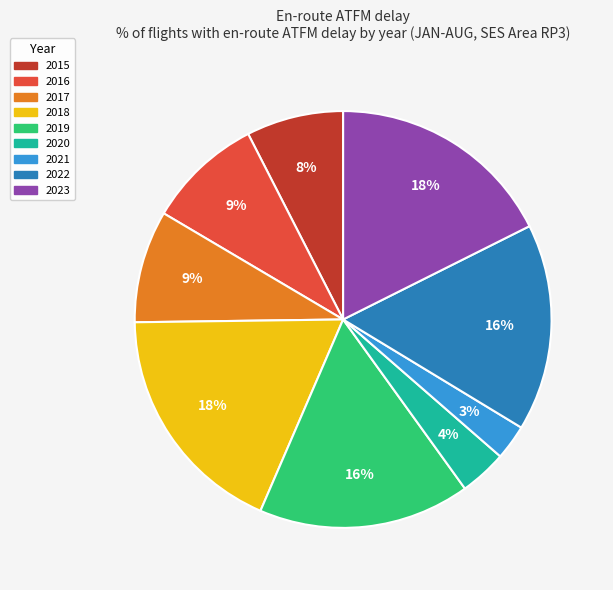

True or false: 2017 accounts for 9% of the total.

True